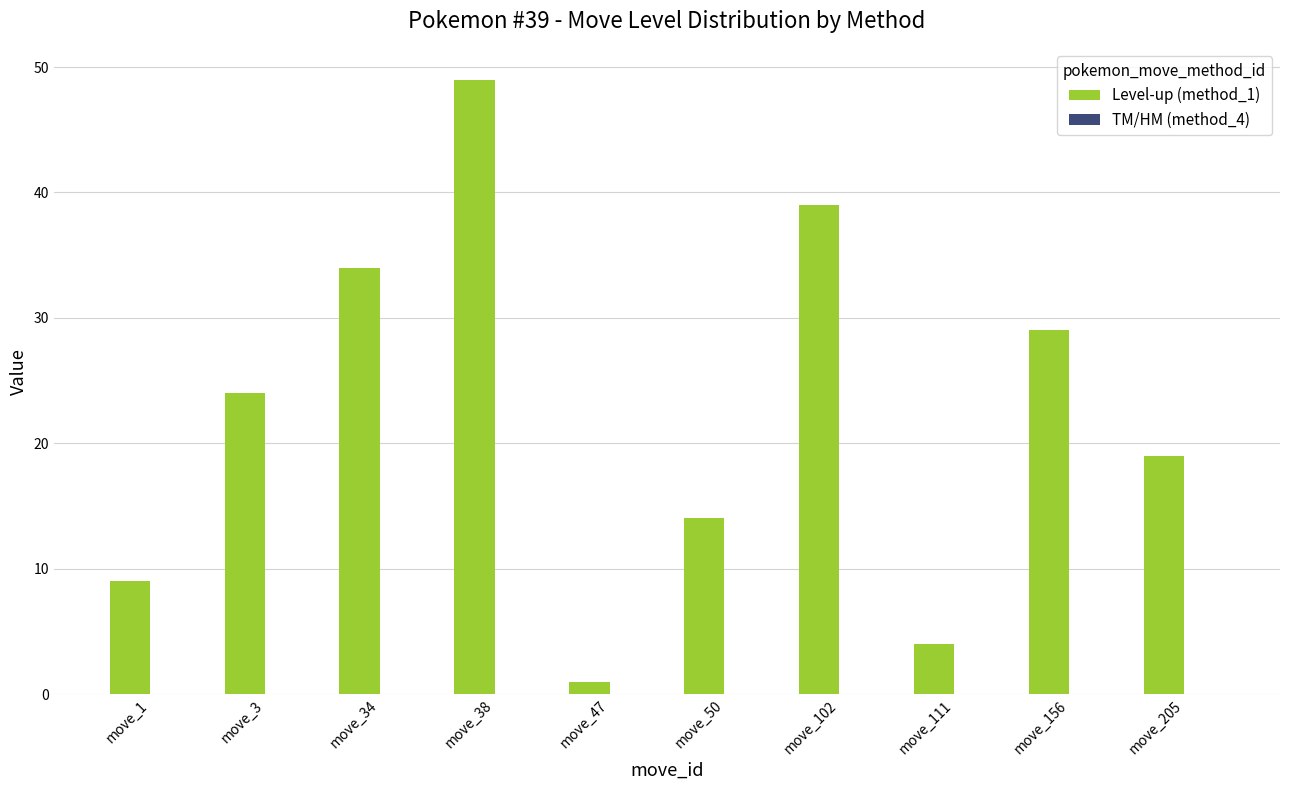

Reading left to right, list all the values displayed in this chart.

move_1=9	move_3=24	move_34=34	move_38=49	move_47=1	move_50=14	move_102=39	move_111=4	move_156=29	move_205=19